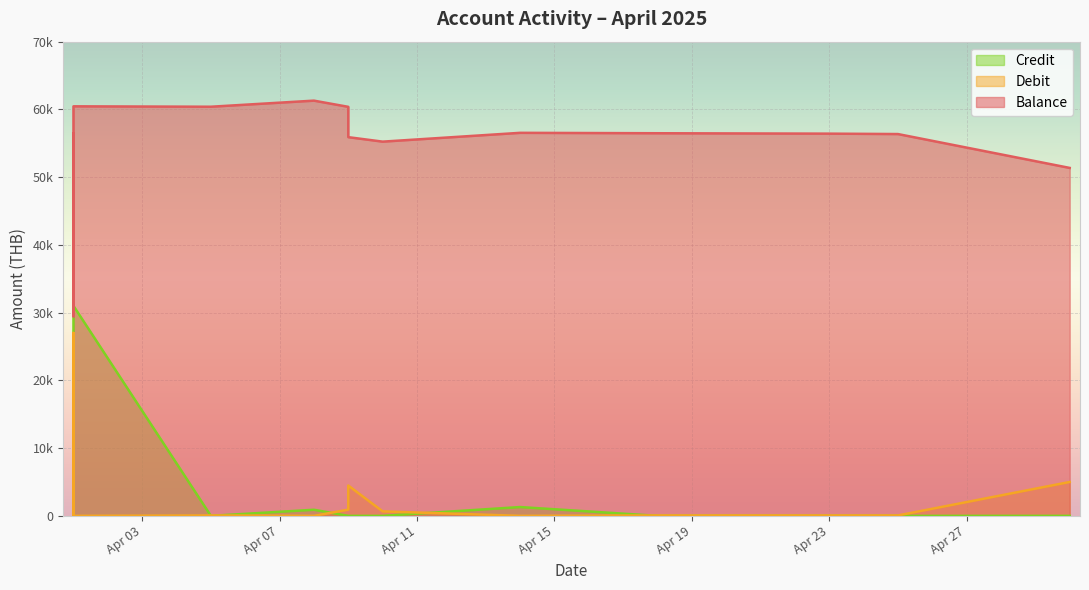

Which category has the highest value across all series?

2025-04-08